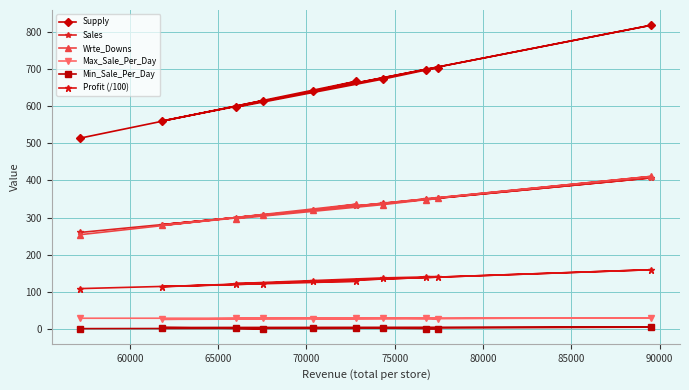

True or false: Wrte_Downs has more than 1 points higher than both neighbors.

True